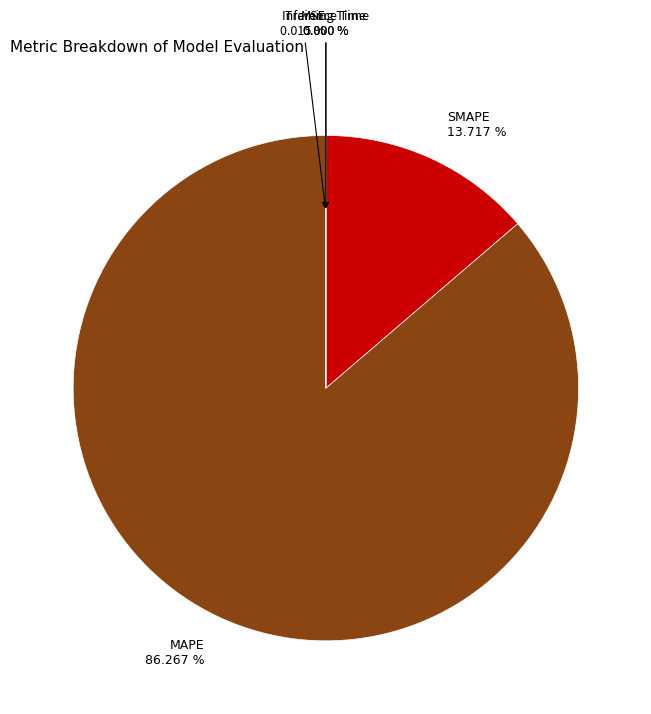

Which category accounts for the majority?

MAPE